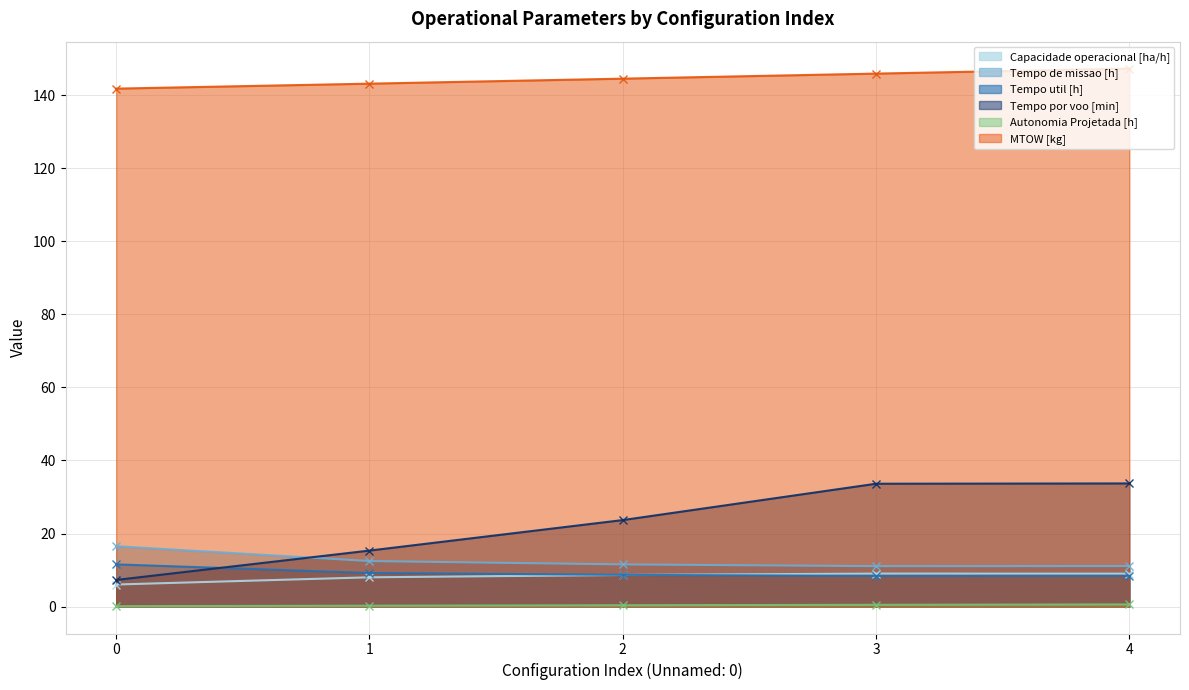

Count the Autonomia Projetada [h] values in the range 0 to 1.

5